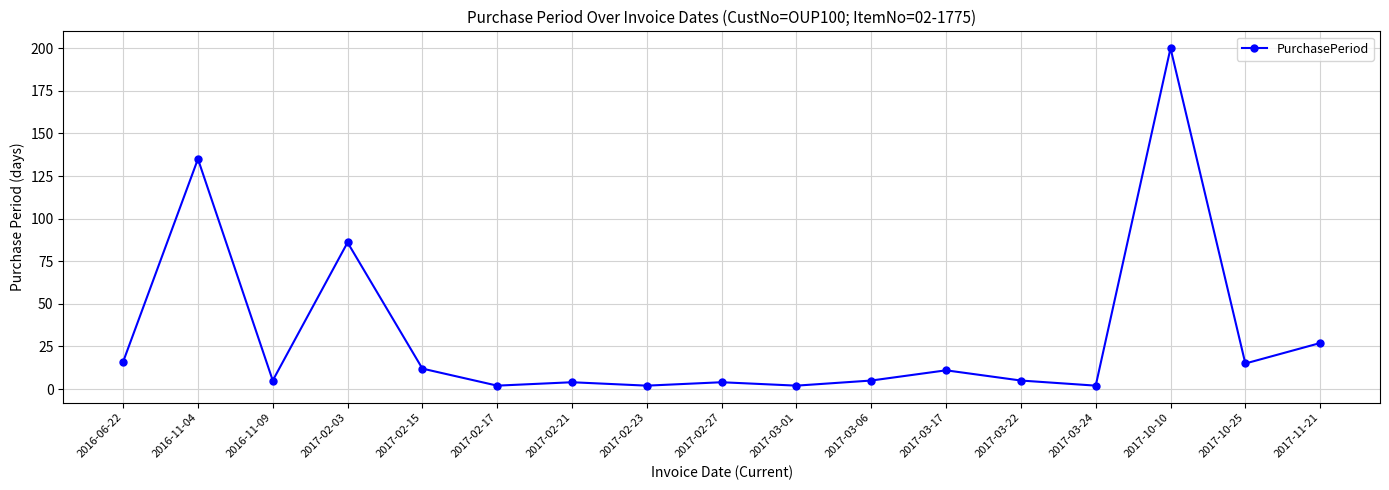

At which label is the value closest to 101?

2017-02-03